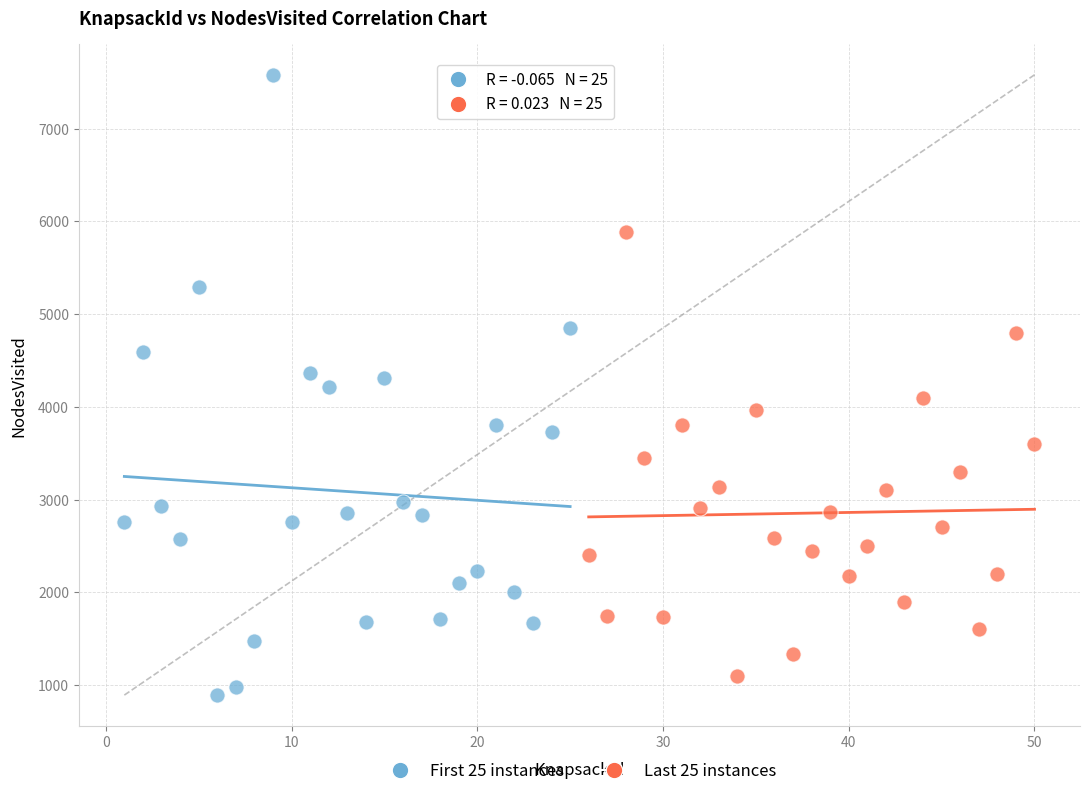

Which series has the largest Y range (max minus min)?

First 25 instances